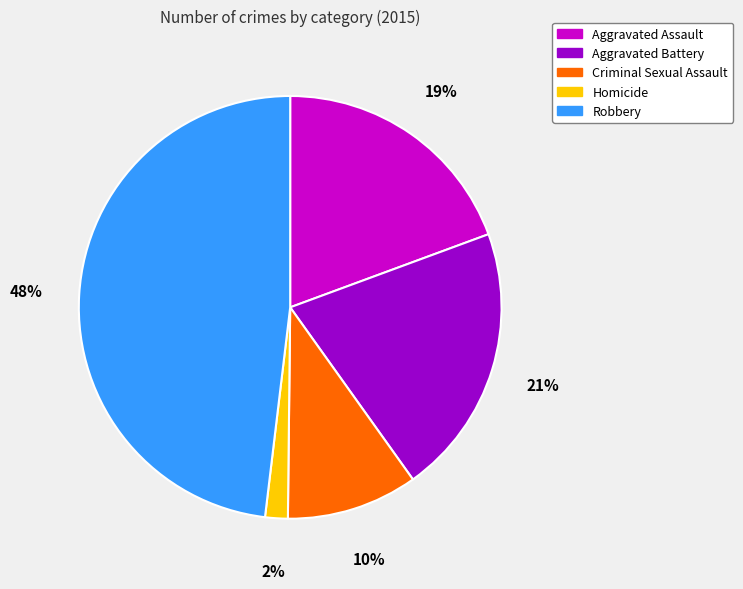

True or false: Robbery accounts for 48% of the total.

True